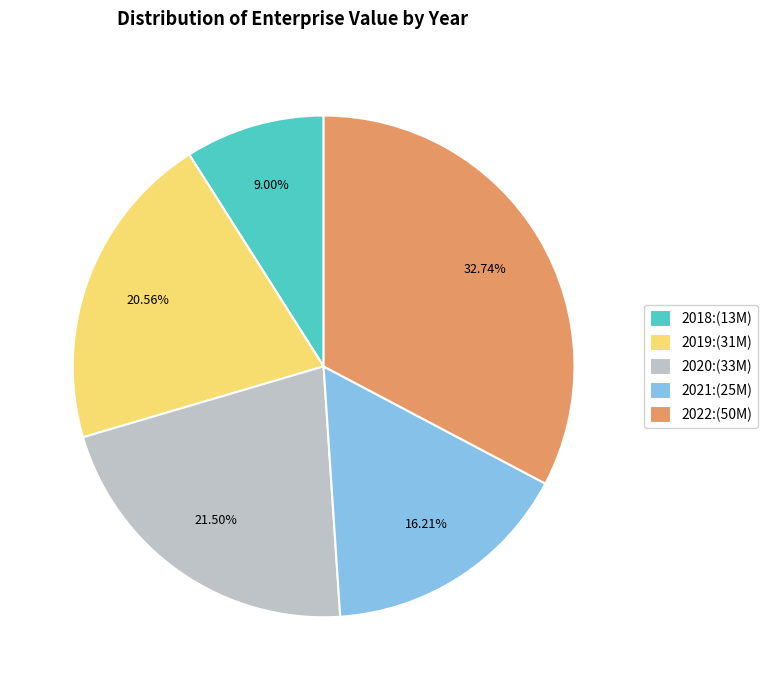

To the nearest percent, what percentage of the pie is 2021?

16%